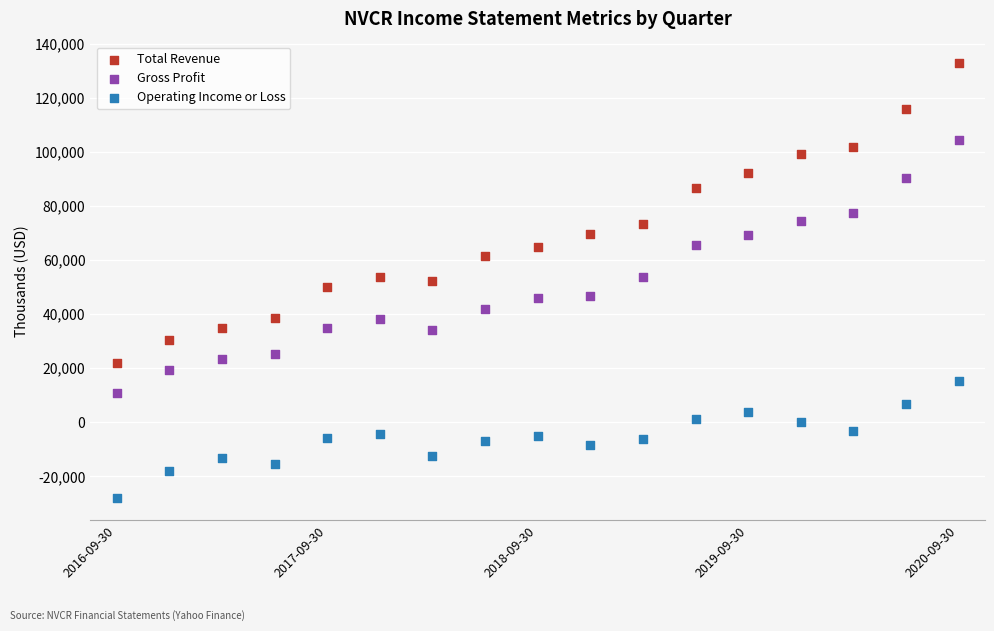

Across all data points, what is the range of Y values (max minus min)?

160900